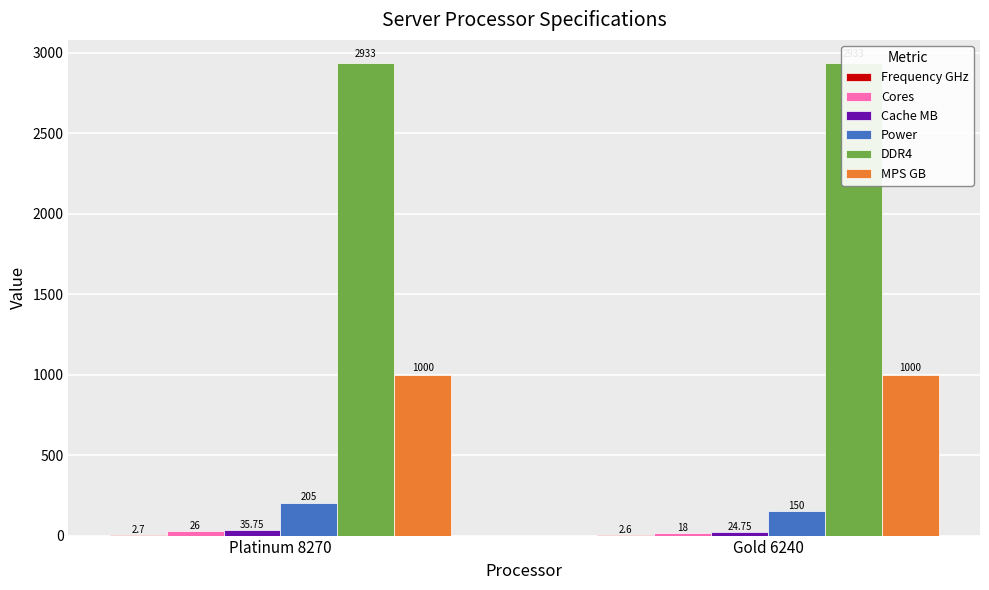

How many values in the Cache MB series are below 35?

1